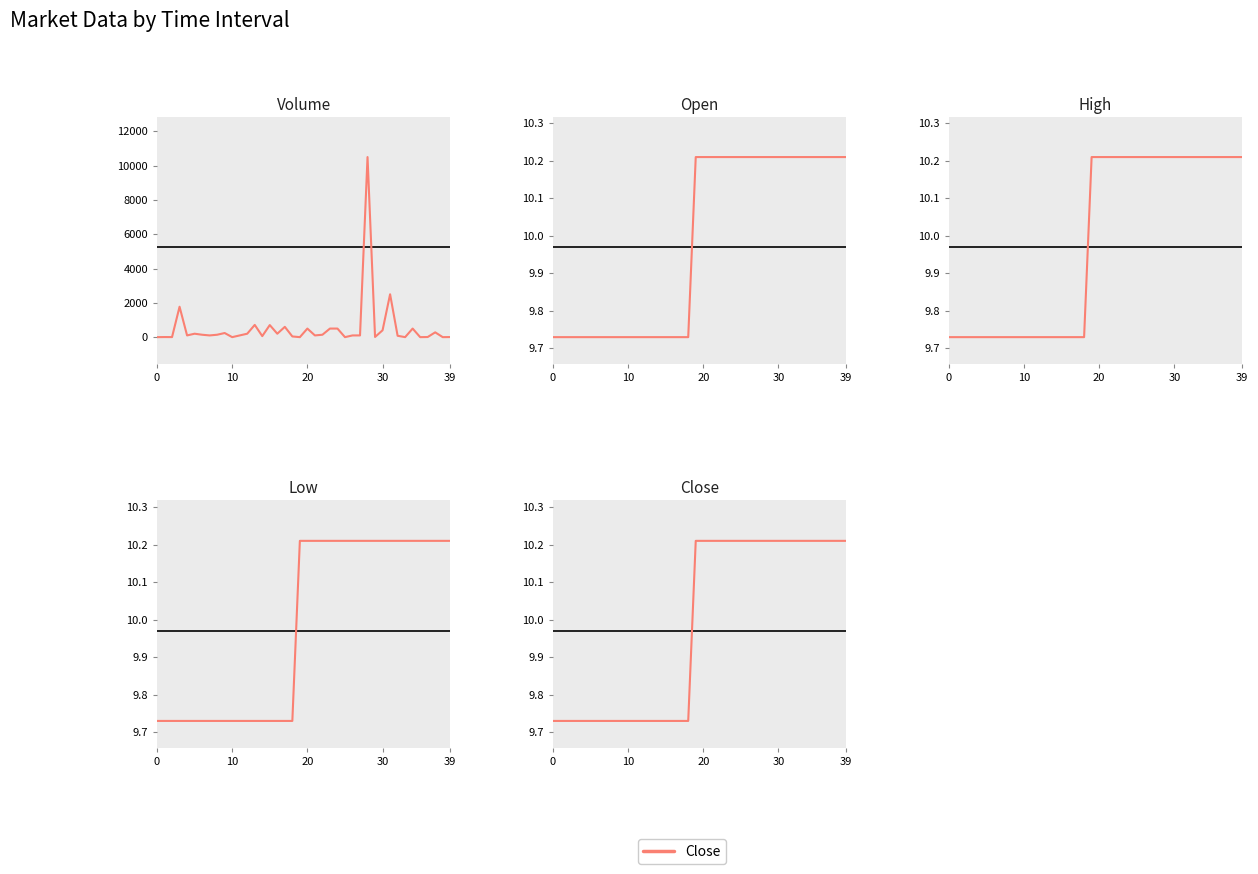

The Volume series shows 100.0 at 39. True or false?

True